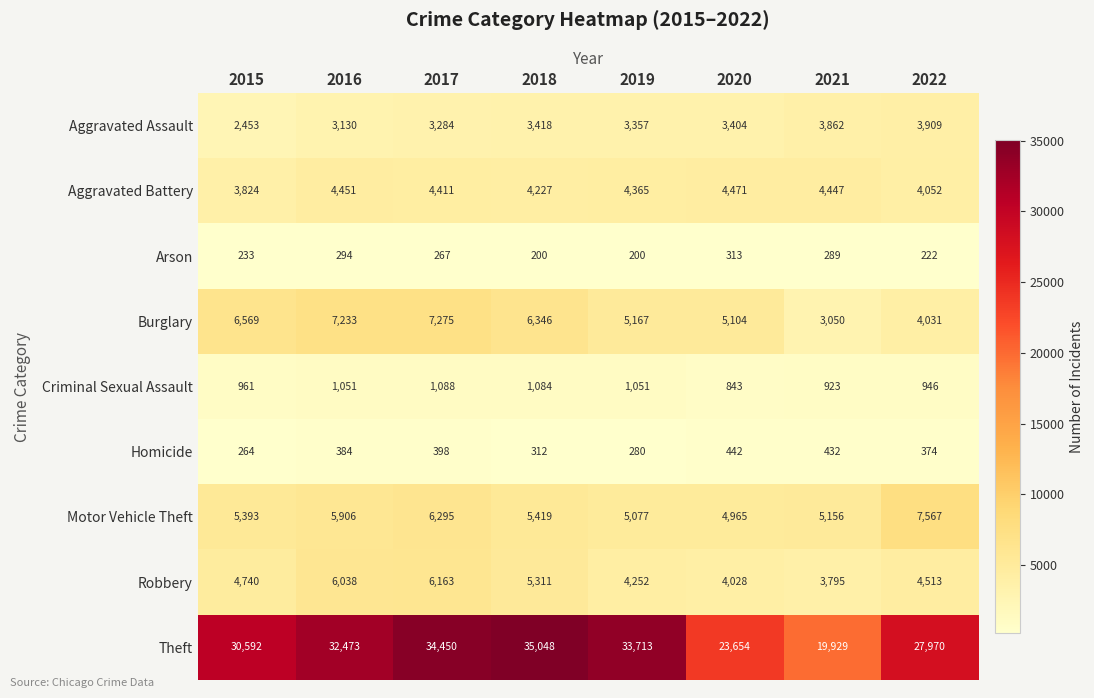

Rank the series at 2022 from lowest to highest value.

Arson, Homicide, Criminal Sexual Assault, Aggravated Assault, Burglary, Aggravated Battery, Robbery, Motor Vehicle Theft, Theft